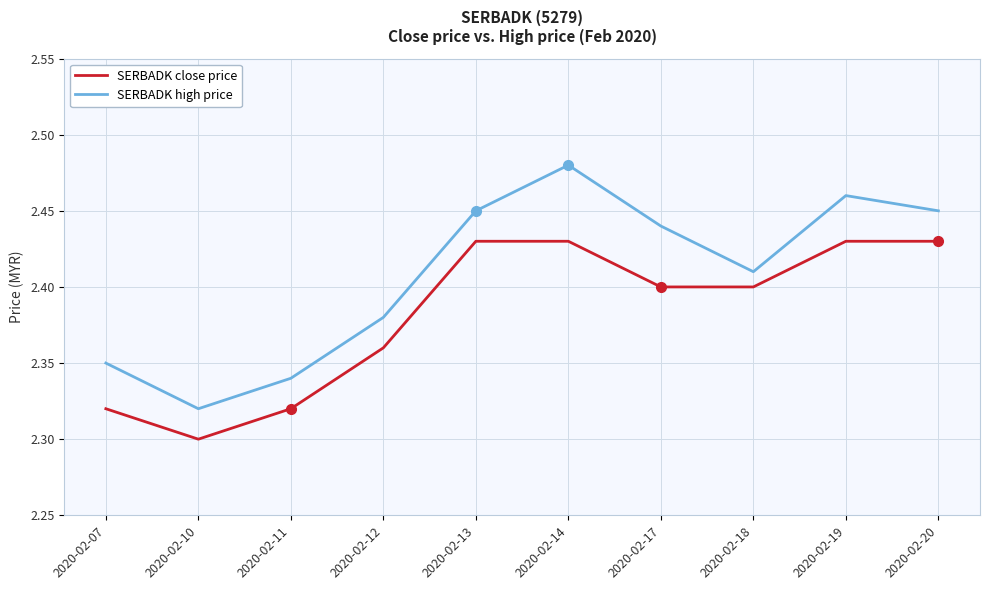

Which category has the lowest value in the SERBADK high price series?

2020-02-10